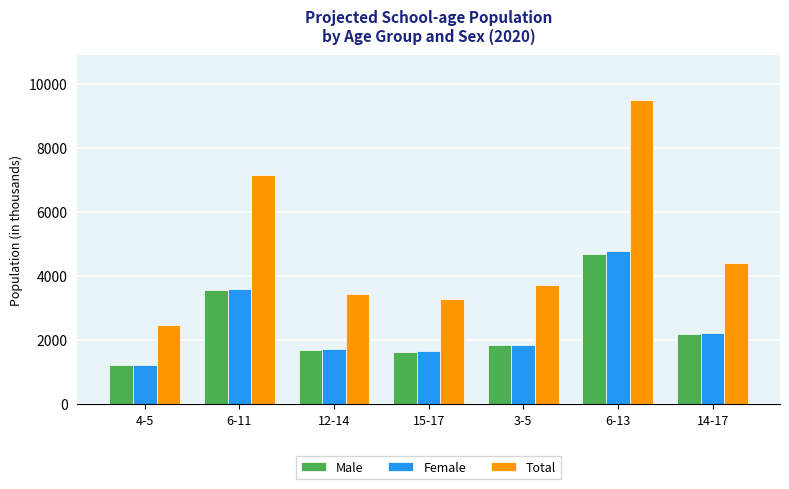

Reading right to left, extract all data points from this chart.

Male: 2202	4705	1844	1640	1709	3558	1224
Female: 2222	4775	1866	1654	1733	3611	1239
Total: 4424	9480	3710	3293	3442	7169	2464